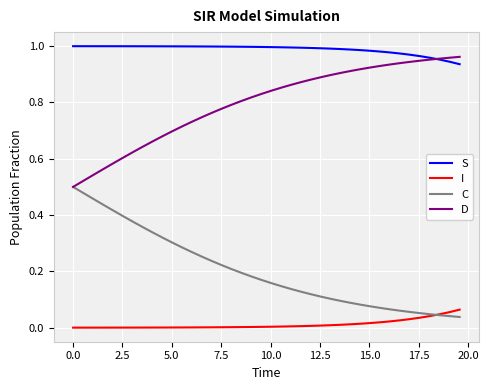

True or false: S and I cross at least once.

False